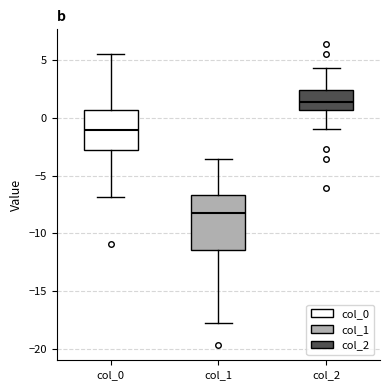

Where does the median line of the box for col_0 sit on the y-axis? The values are not printed on the chart, so give them approximately, as read against the axis.

-1.0